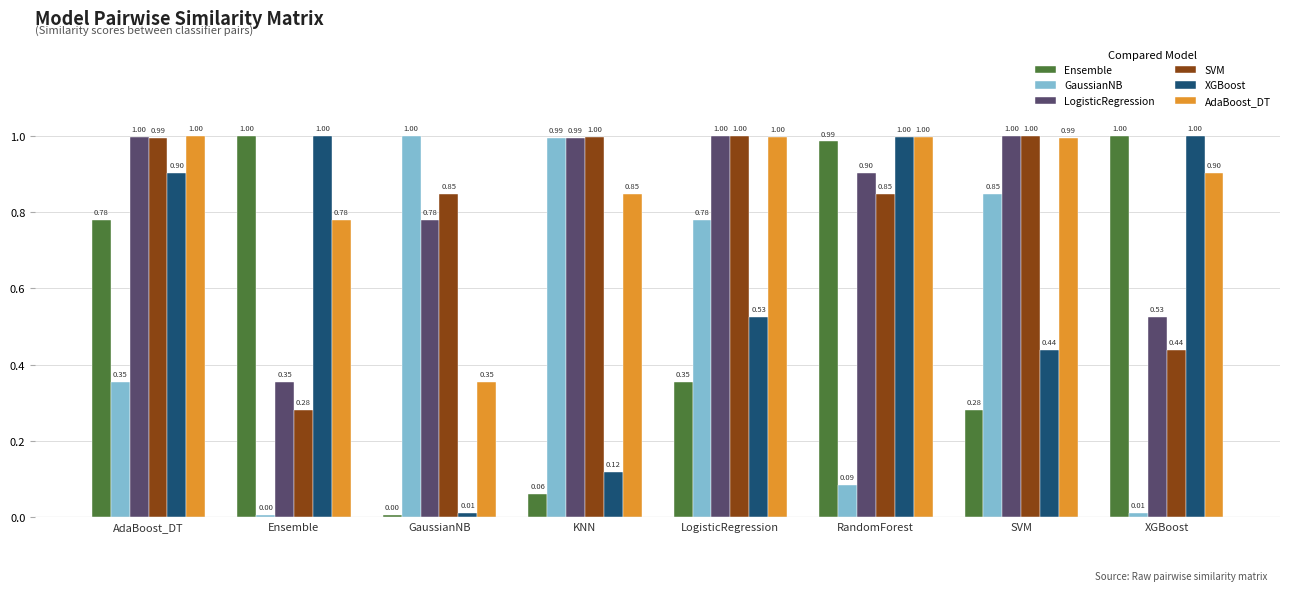

Where is SVM nearest to the value 0?

Ensemble